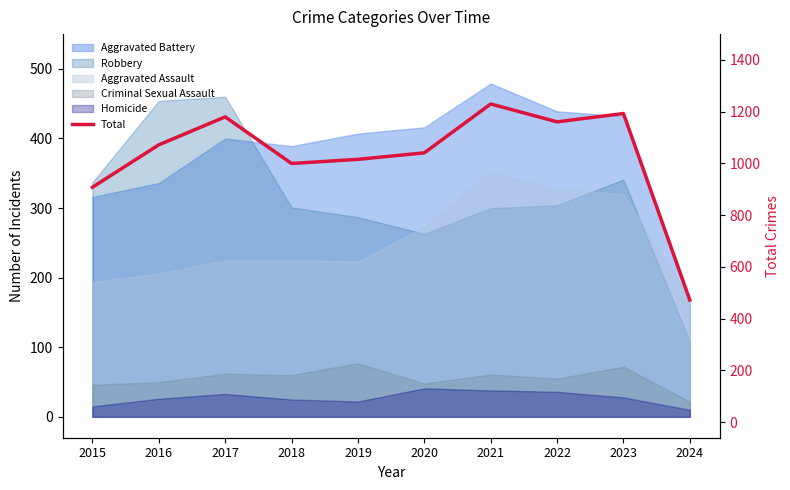

How many values are below 1072?

5